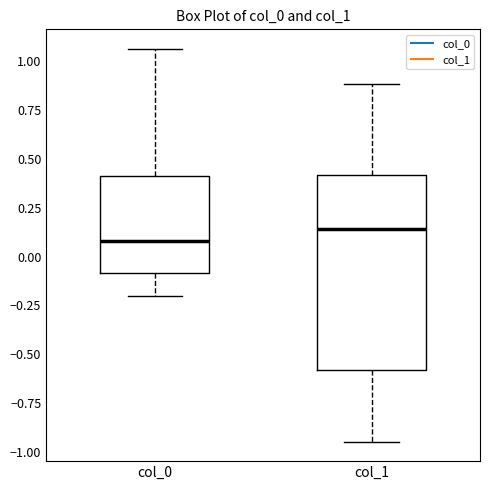

Reading left to right, read every box against the y-axis: the position of its median line, the range the box covers, and the ends of its whiskers. The values are not printed on the chart, so give them approximately, as read against the axis.

col_0: median 0.10, box -0.10 to 0.40, whiskers -0.20 to 1.05
col_1: median 0.15, box -0.60 to 0.40, whiskers -0.95 to 0.90